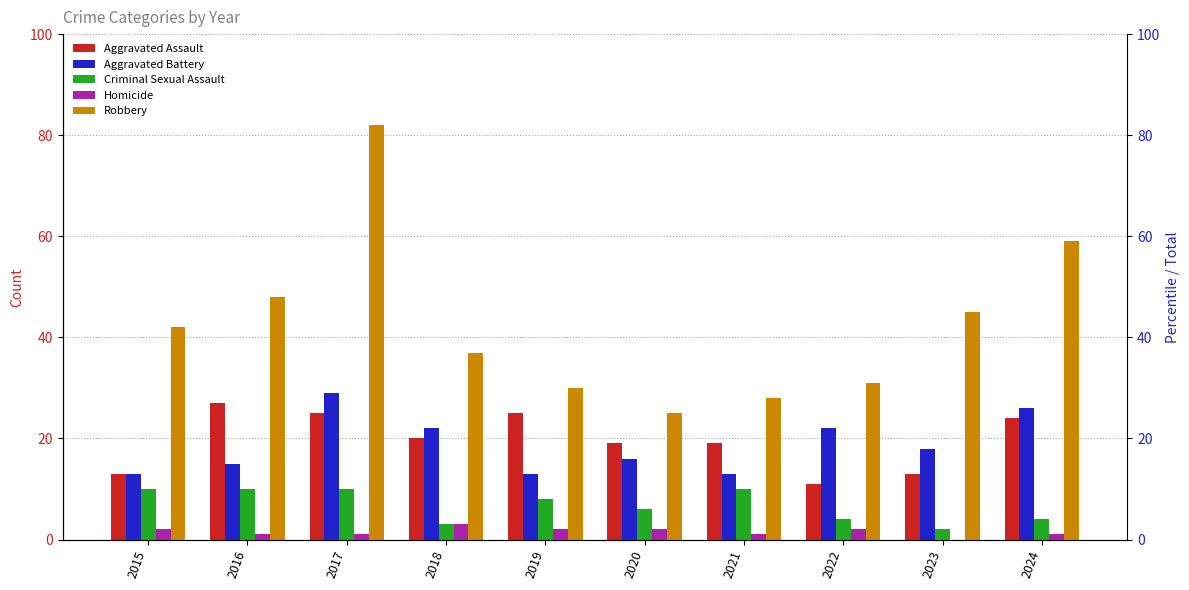

Reading left to right, list all the values displayed in this chart.

Aggravated Assault: 13	27	25	20	25	19	19	11	13	24
Aggravated Battery: 13	15	29	22	13	16	13	22	18	26
Criminal Sexual Assault: 10	10	10	3	8	6	10	4	2	4
Homicide: 2	1	1	3	2	2	1	2	0	1
Robbery: 42	48	82	37	30	25	28	31	45	59